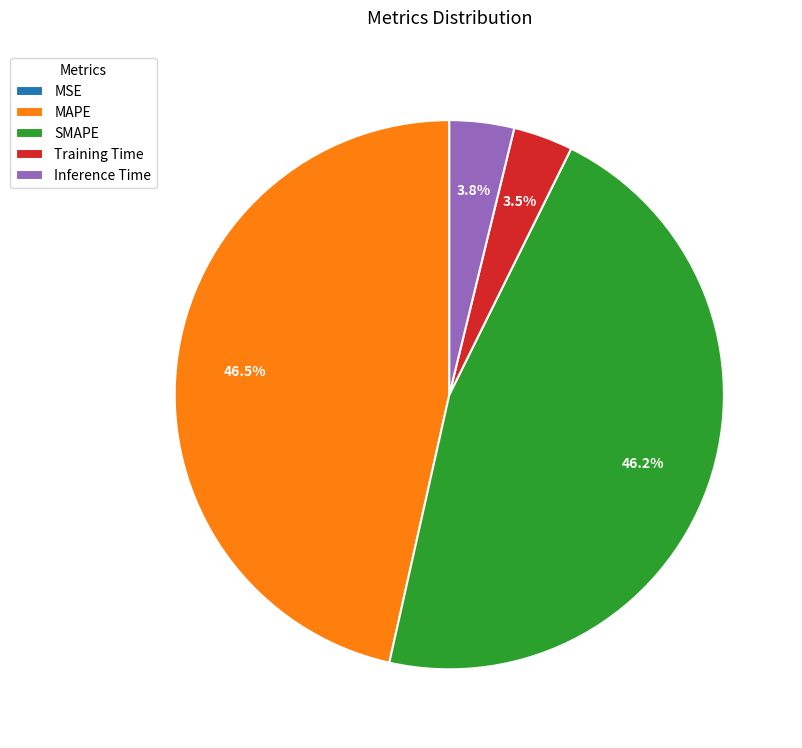

Between Inference Time and MAPE, which is larger?

MAPE